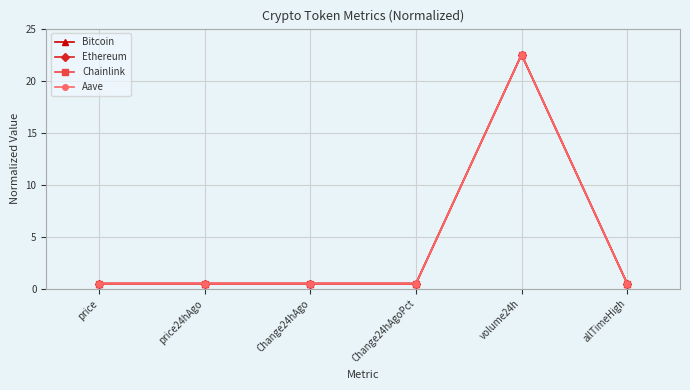

In Ethereum, how many points are higher than both neighbors (excluding endpoints)?

1